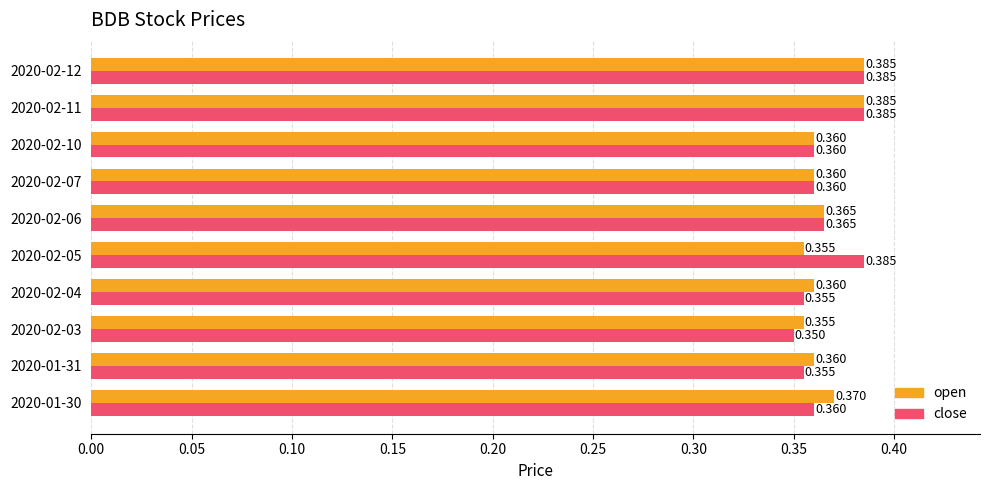

Rank the series at 2020-01-30 from lowest to highest value.

close, open